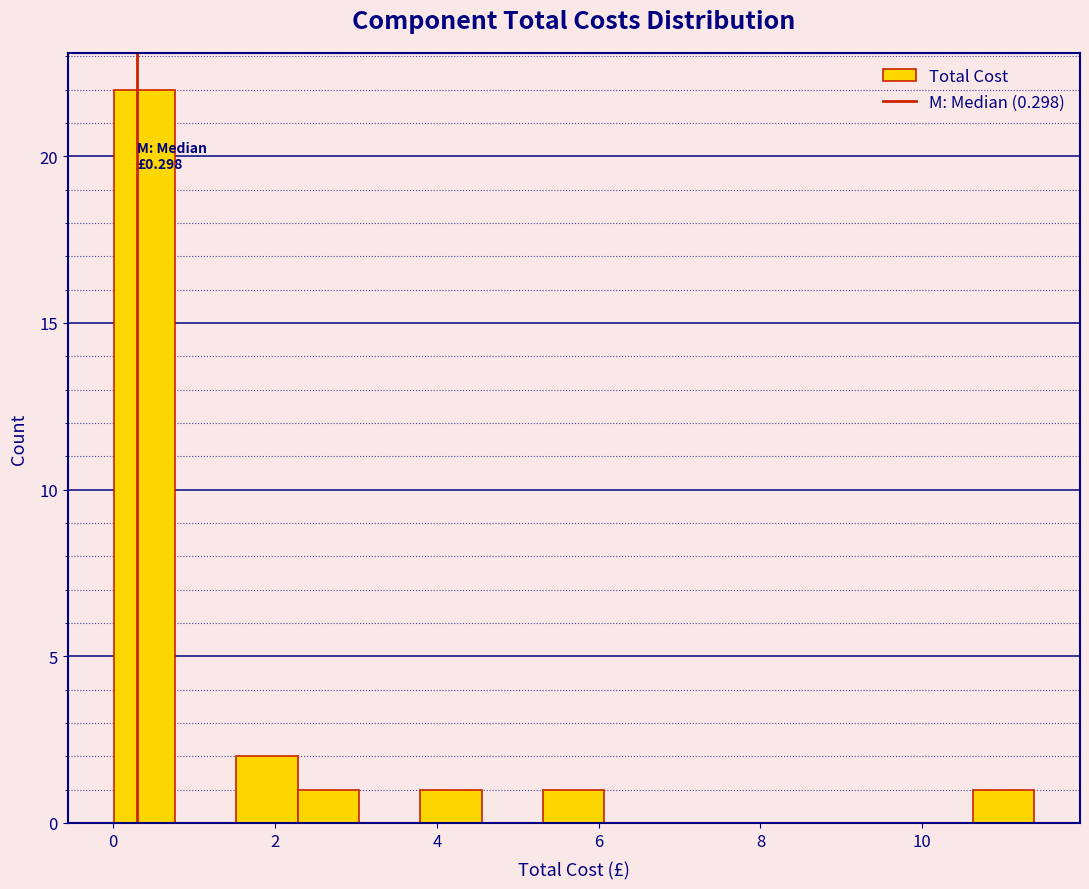

Around what value on the x-axis is the tallest bar? Give the approximate position of its centre, as read against the axis.

0.4